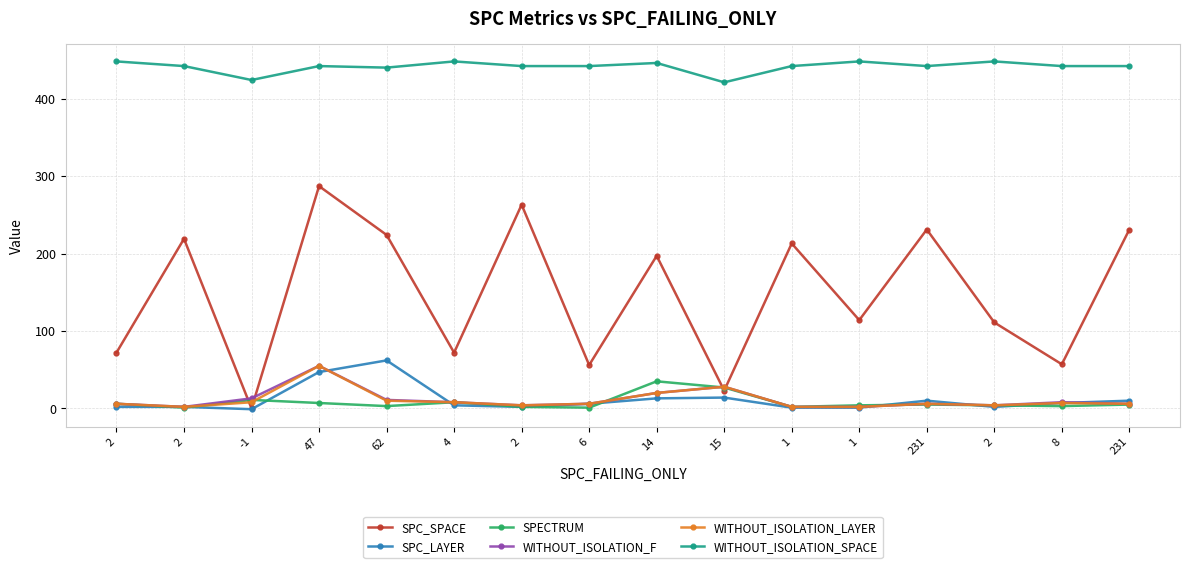

Which series ends up on top after the final intersection of WITHOUT_ISOLATION_LAYER and SPC_SPACE?

SPC_SPACE